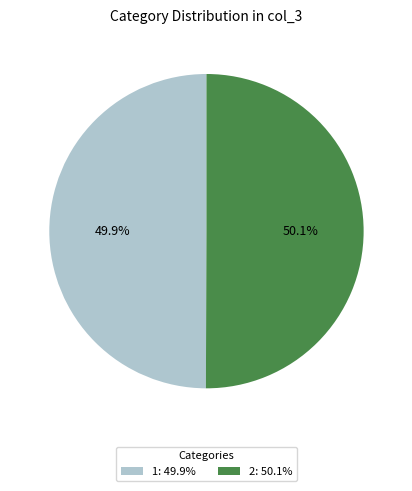

What is the ratio of the value at 1: 49.9% to the value at 2: 50.1%?

1.0